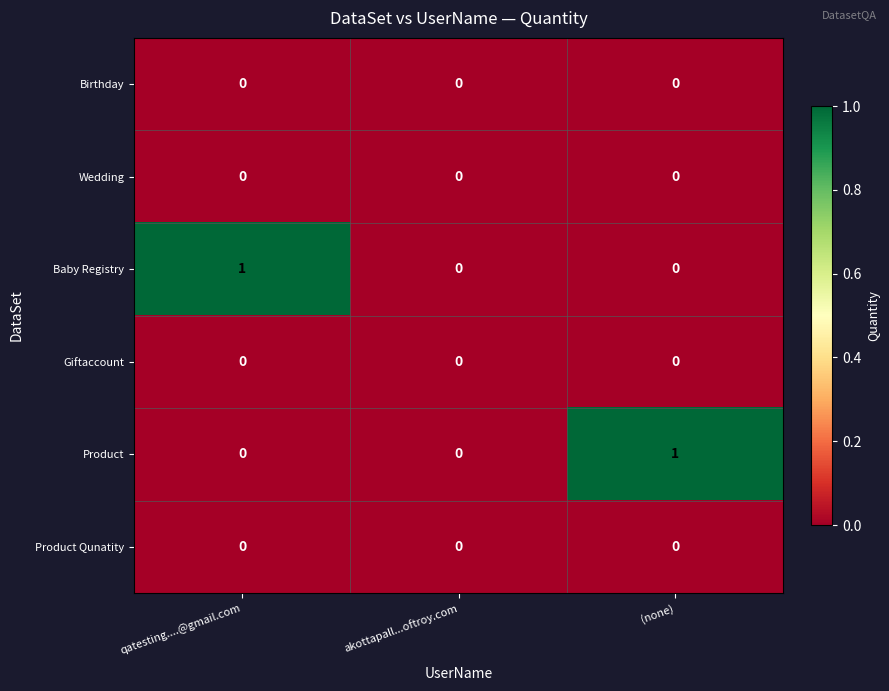

The Product series shows 0 at qatesting....@gmail.com. True or false?

True